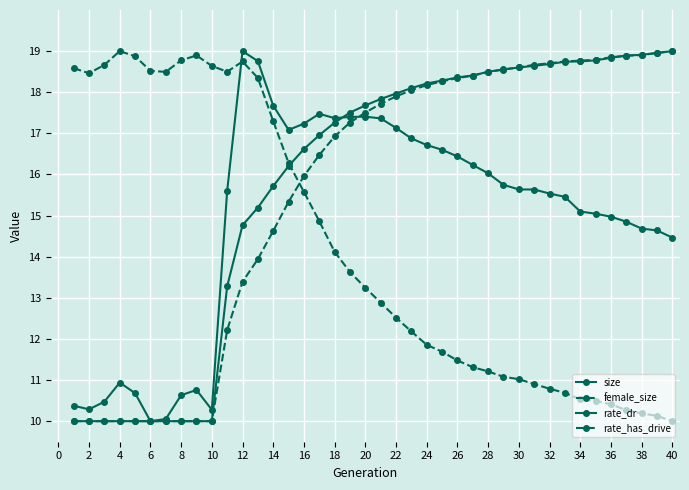

What is the sum of all rate_has_drive values?

624.4